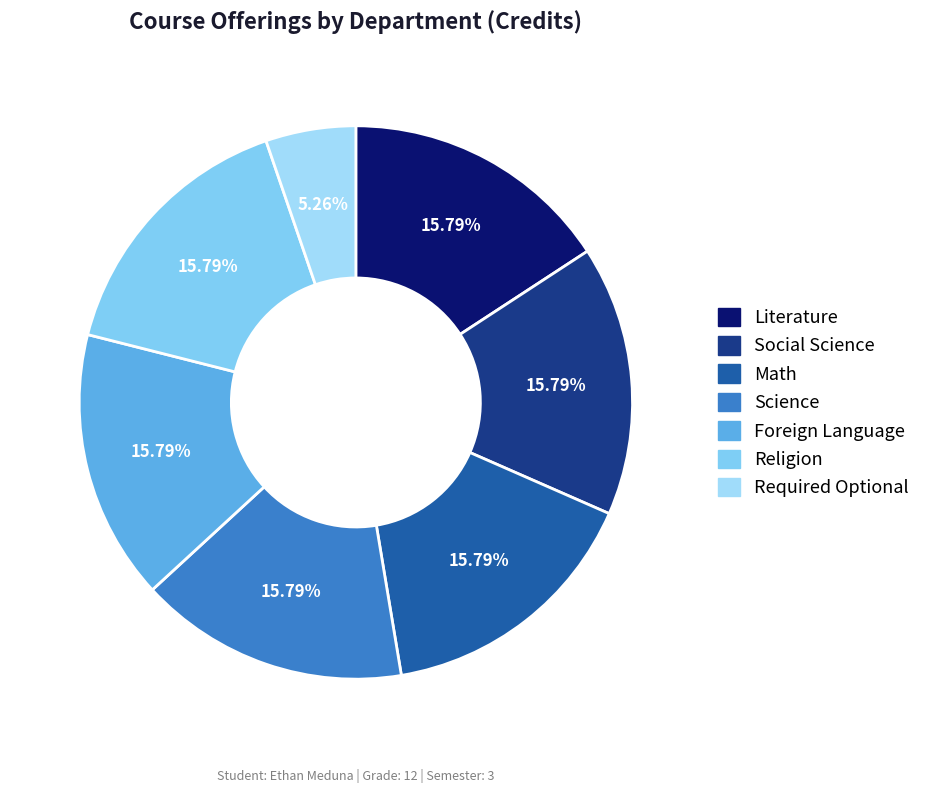

Count the number of slices in the pie.

7